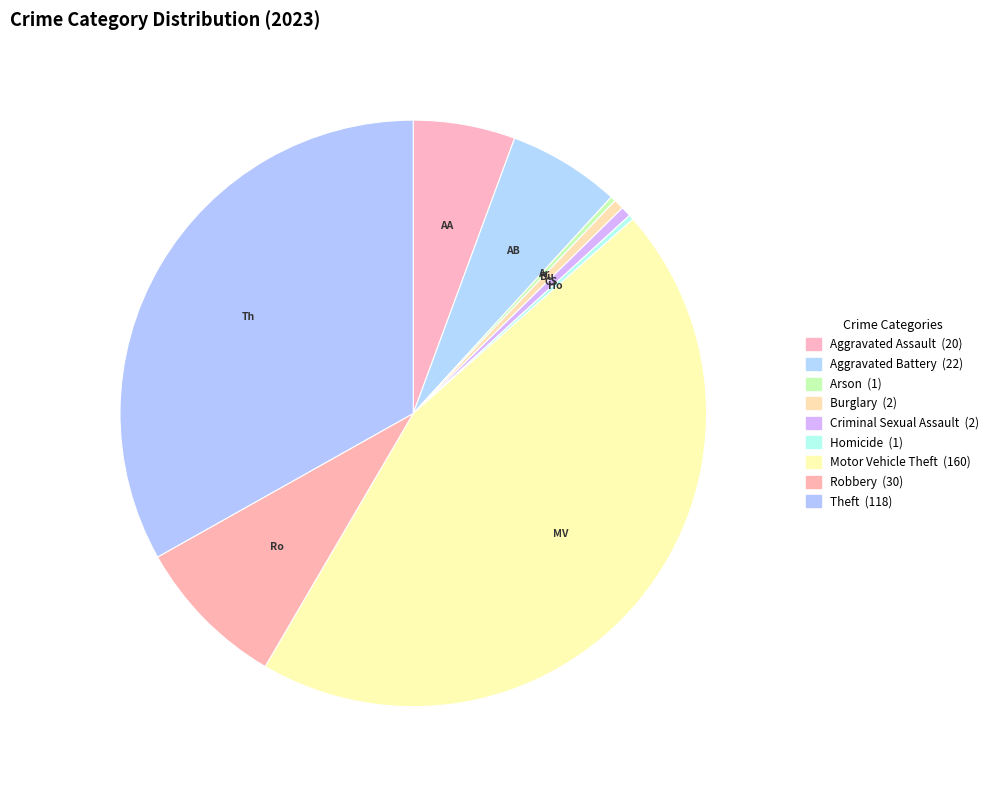

Is the sum of Homicide and Theft greater than half?

No